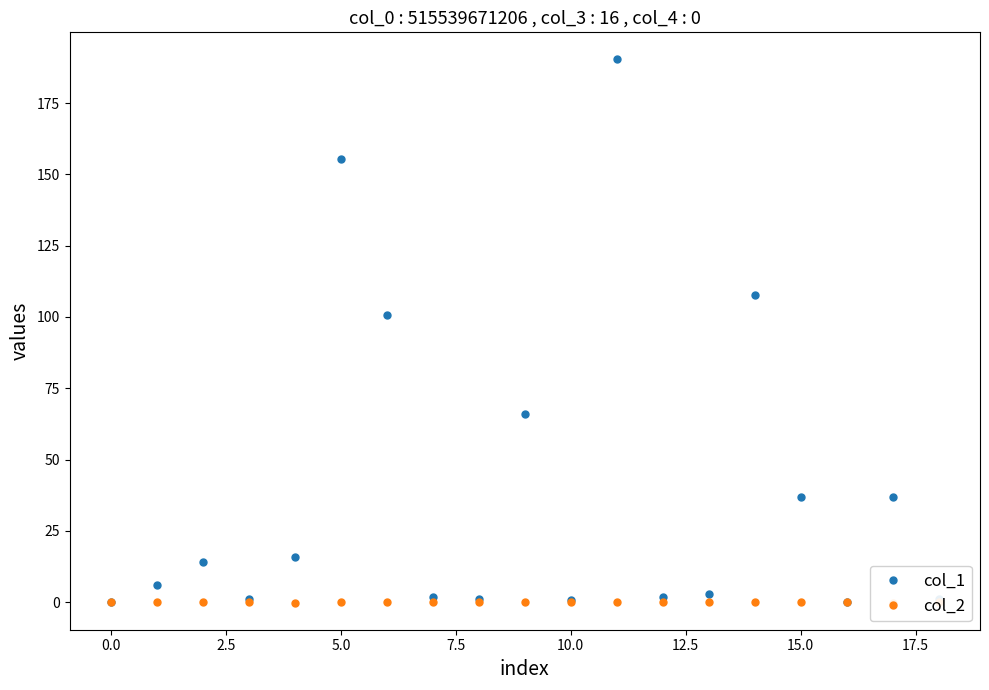

How many data points in col_1 are less than 6?

9